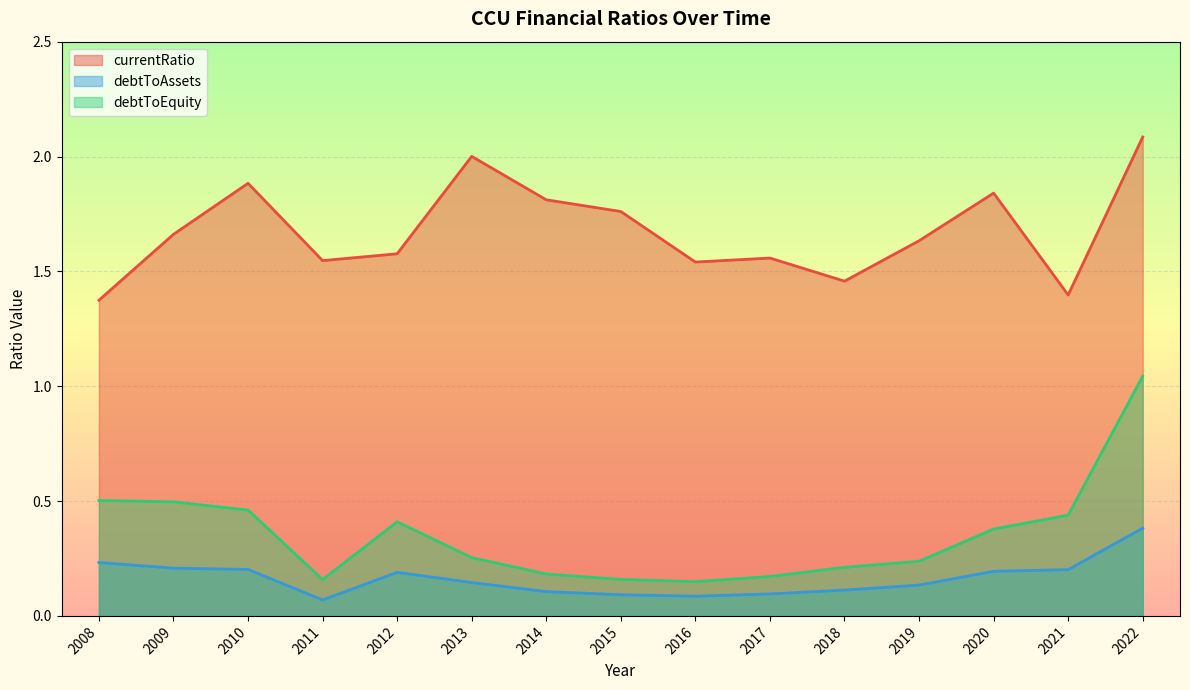

Count the number of categories in the chart.

15